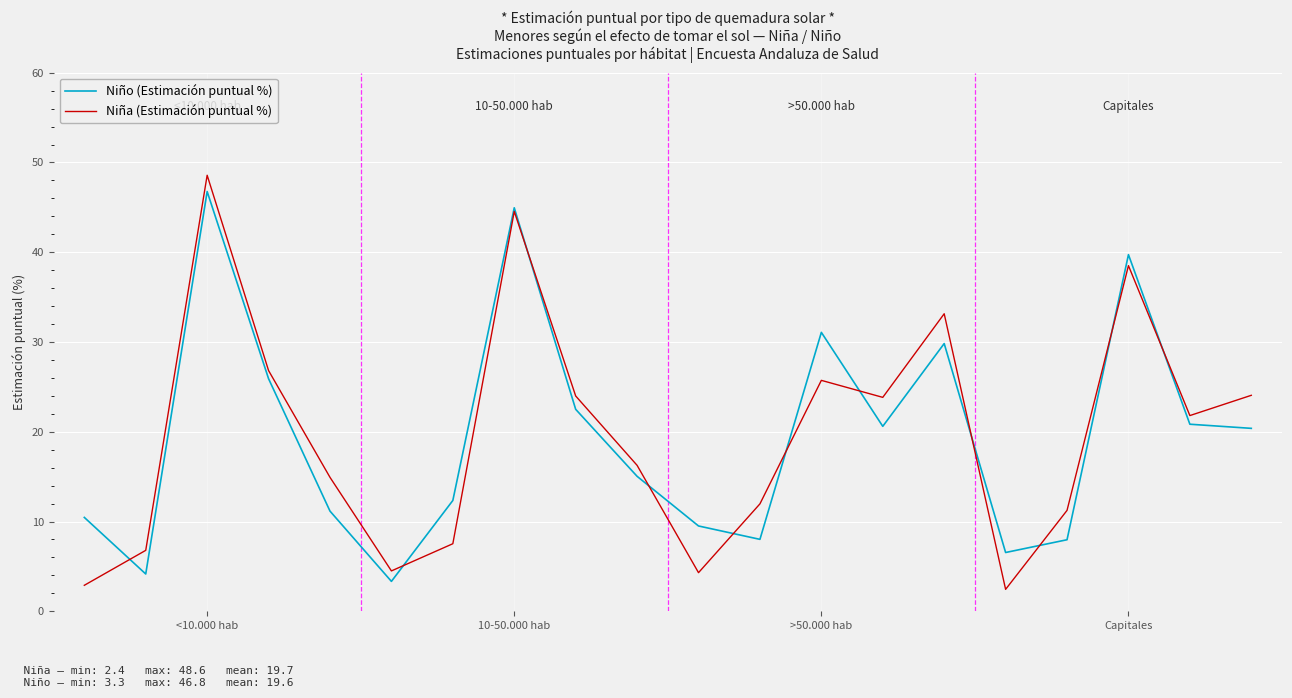

What is the maximum value for Niña (Estimación puntual %)?

48.6